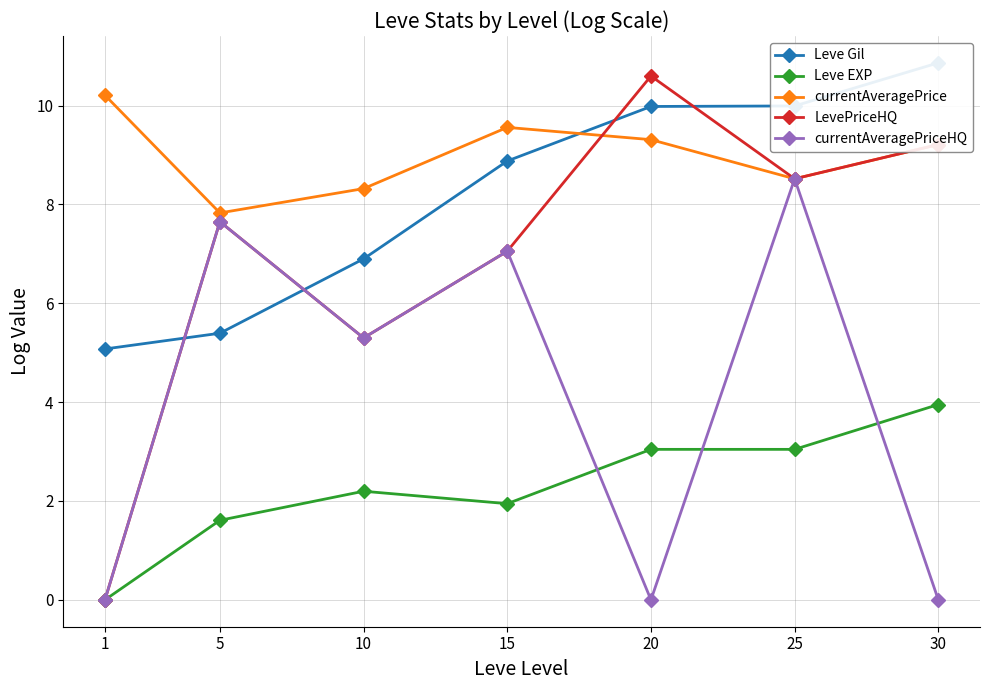

Which series changed the most between 10 and 30?

currentAveragePriceHQ